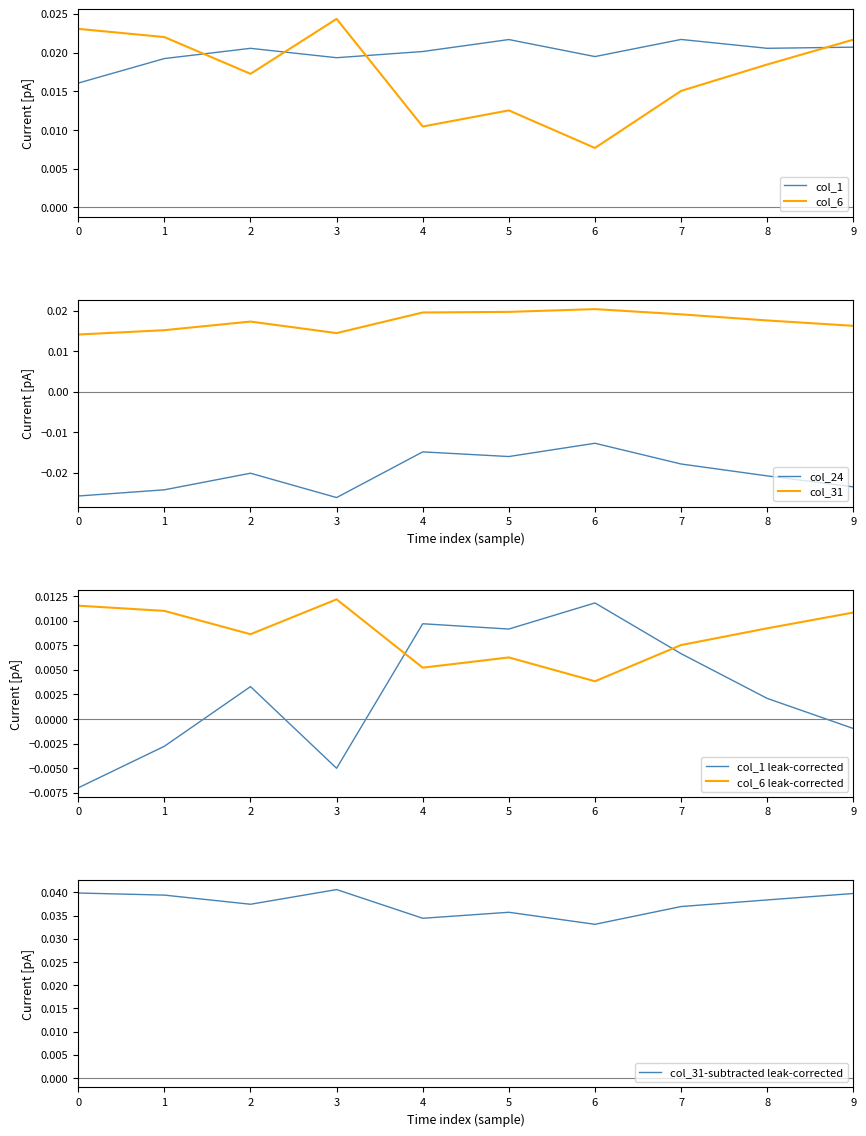

Where is col_6 nearest to the value 0?

6